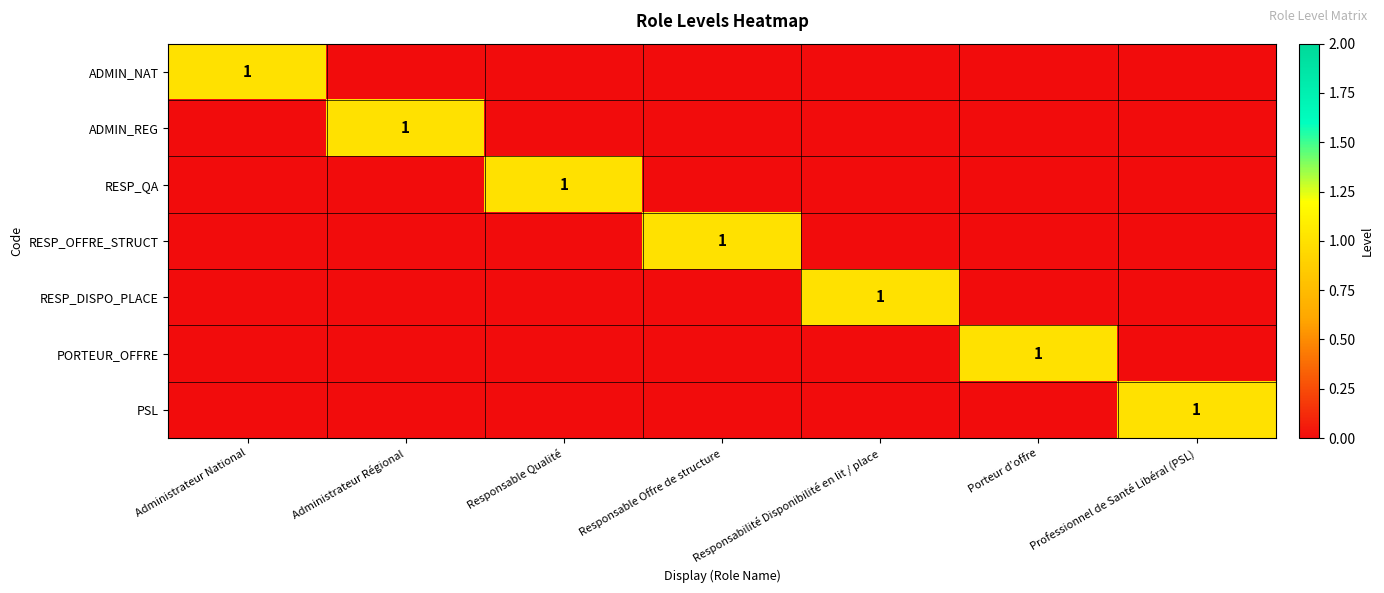

Is it true that ADMIN_NAT equals 1 at Administrateur National?

True